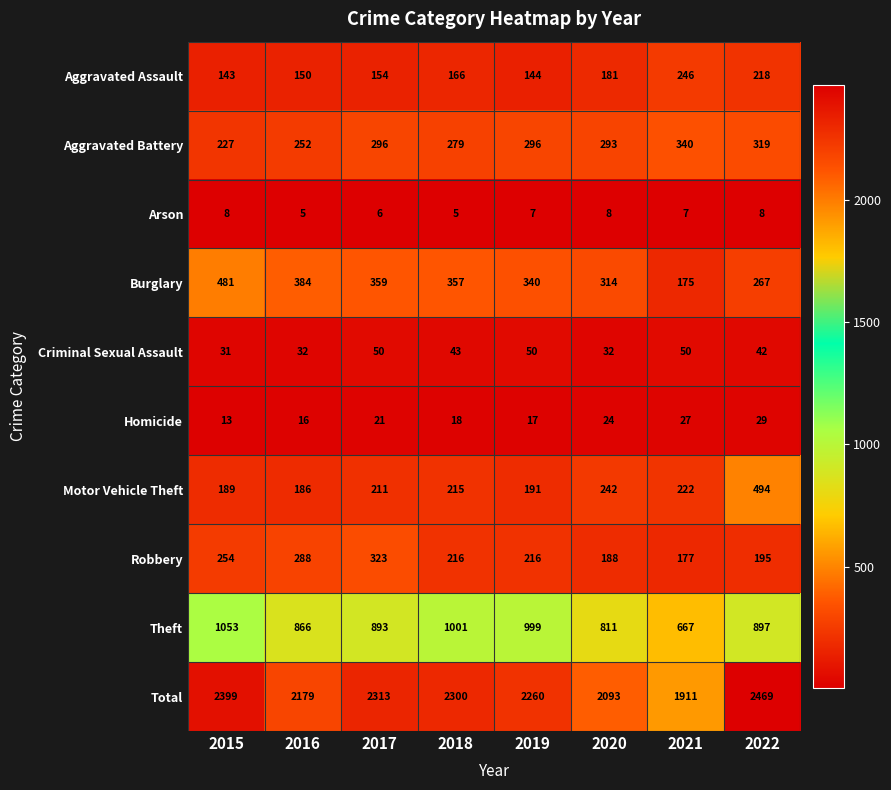

What is the difference between the Aggravated Assault values at 2021 and 2015?

103